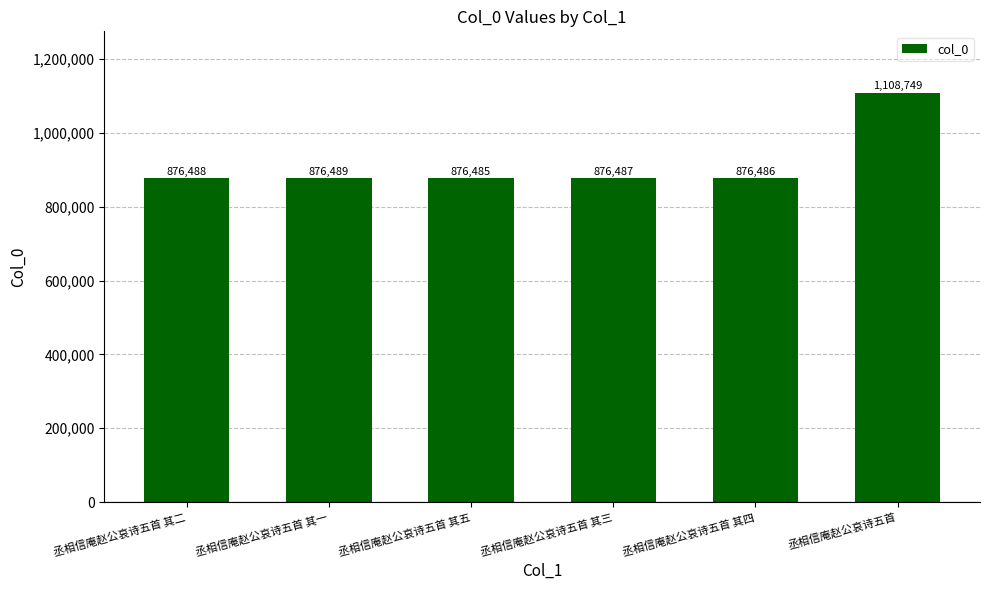

What is the sum of all values?

5491184